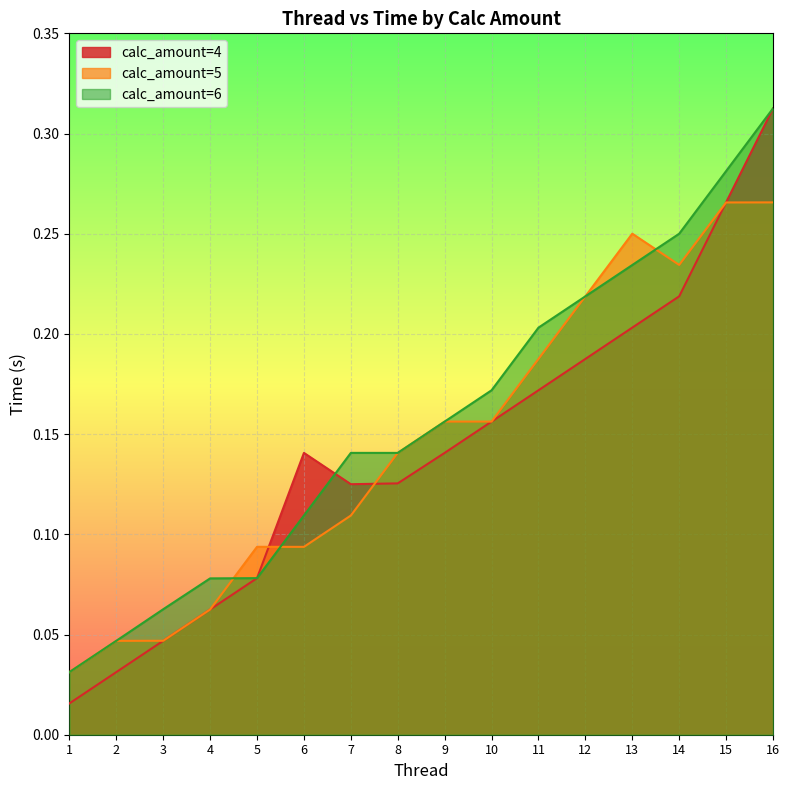

Where is the first local maximum for calc_amount=5?

5